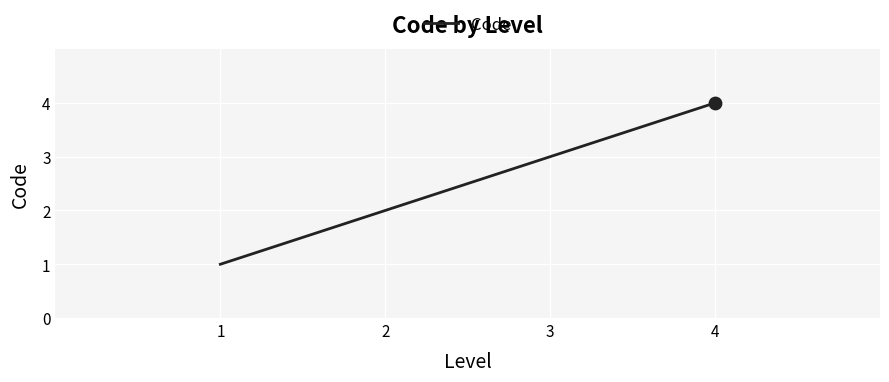

What is the change in value from 3 to 4?

+1